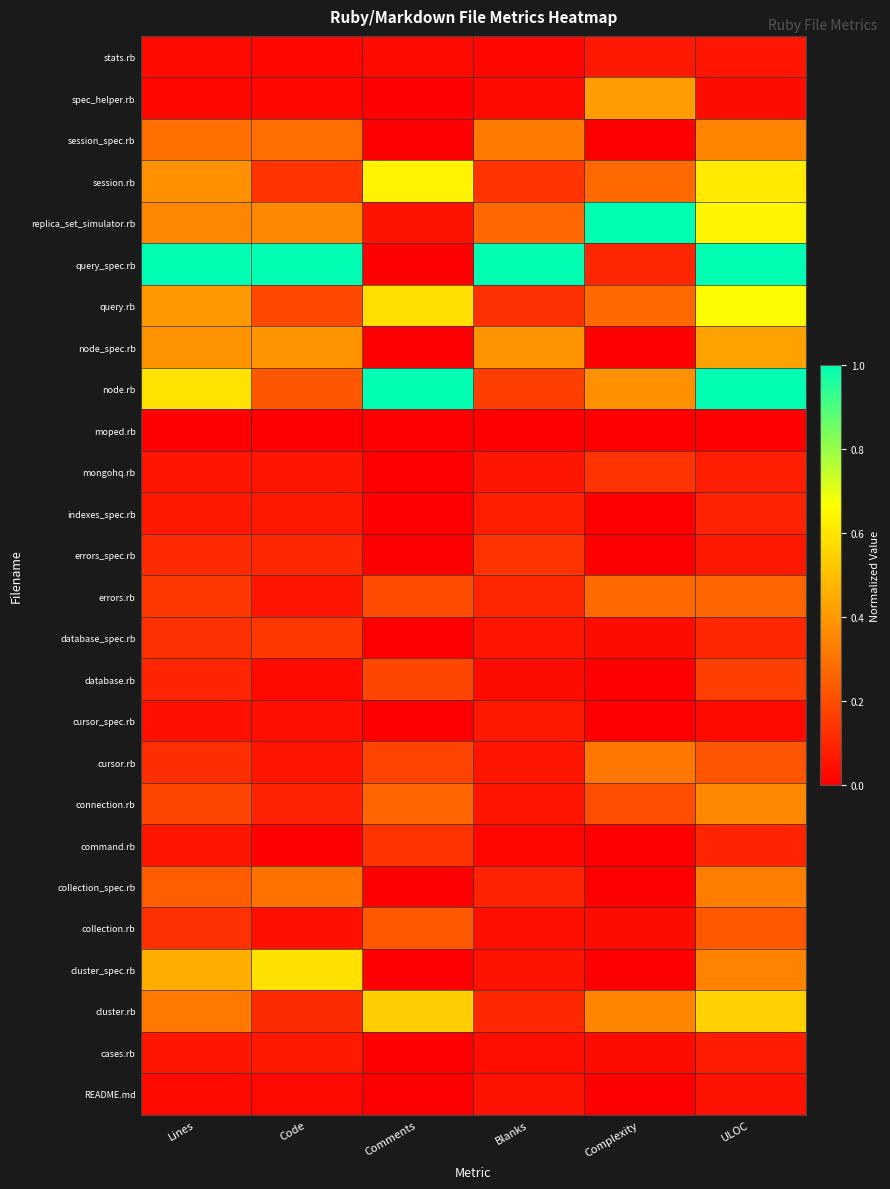

What is the spread (max minus min) of values at Blanks?

1.0